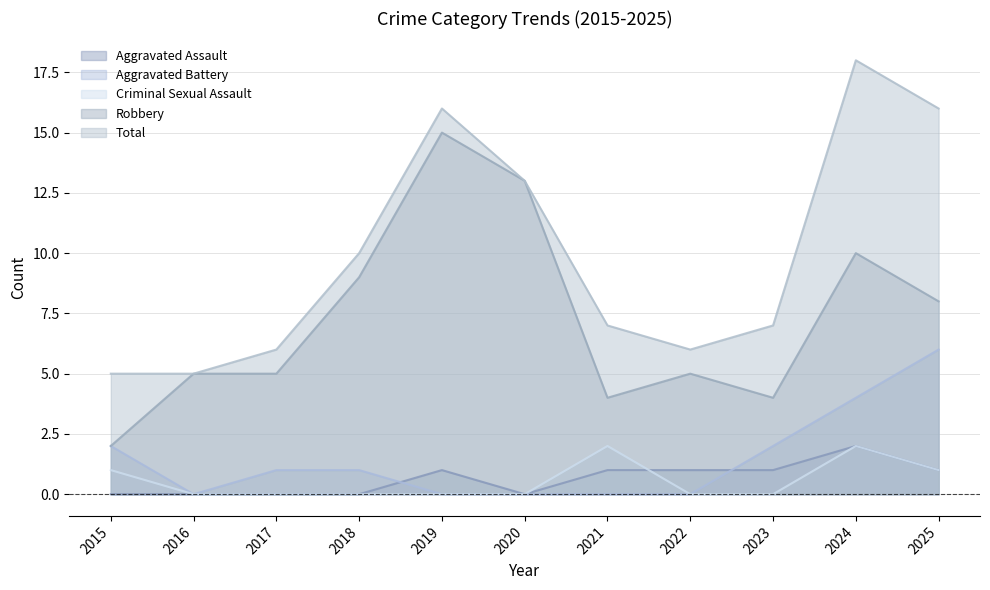

Reading left to right, transcribe all the data shown in this chart.

Aggravated Assault: 0	0	0	0	1	0	1	1	1	2	1
Aggravated Battery: 2	0	1	1	0	0	0	0	2	4	6
Criminal Sexual Assault: 1	0	0	0	0	0	2	0	0	2	1
Robbery: 2	5	5	9	15	13	4	5	4	10	8
Total: 5	5	6	10	16	13	7	6	7	18	16